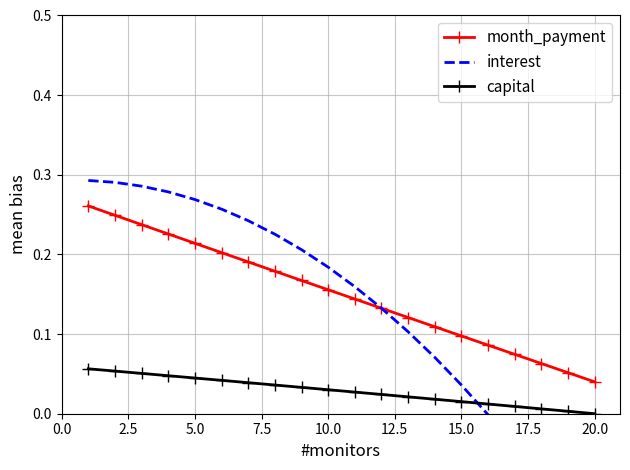

True or false: capital and month_payment cross at least once.

False